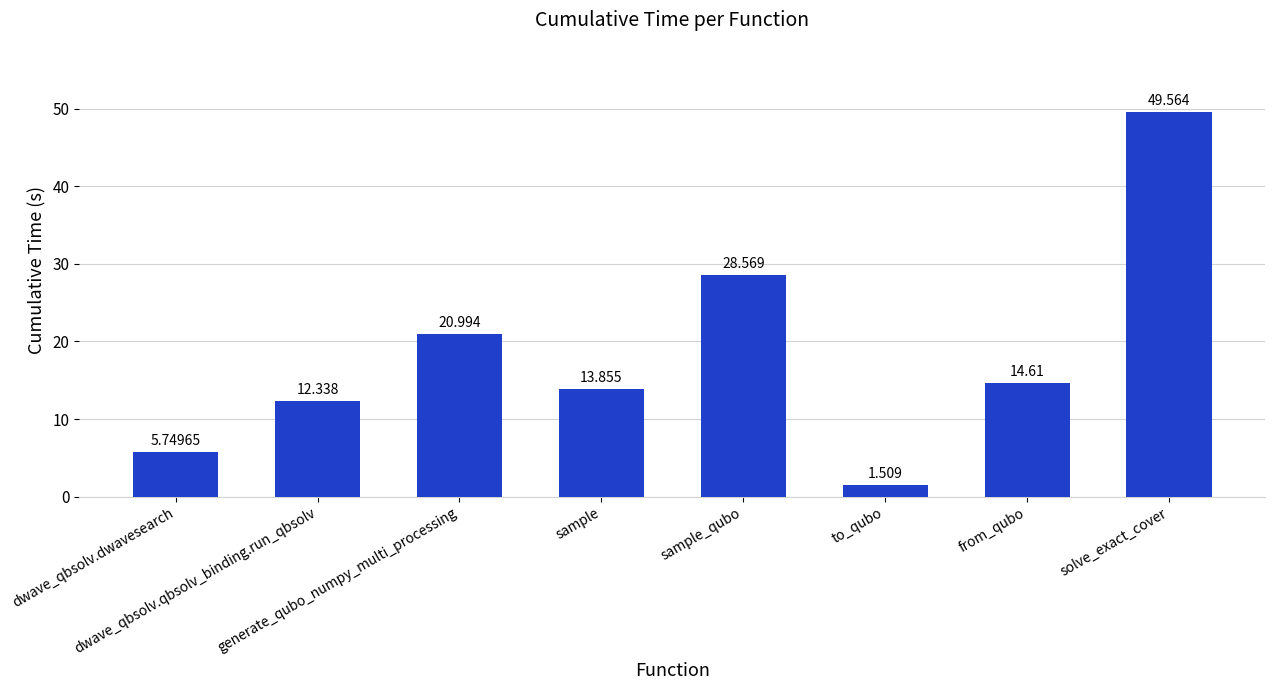

Is it true that the value at dwave_qbsolv.dwavesearch is 5.7?

True